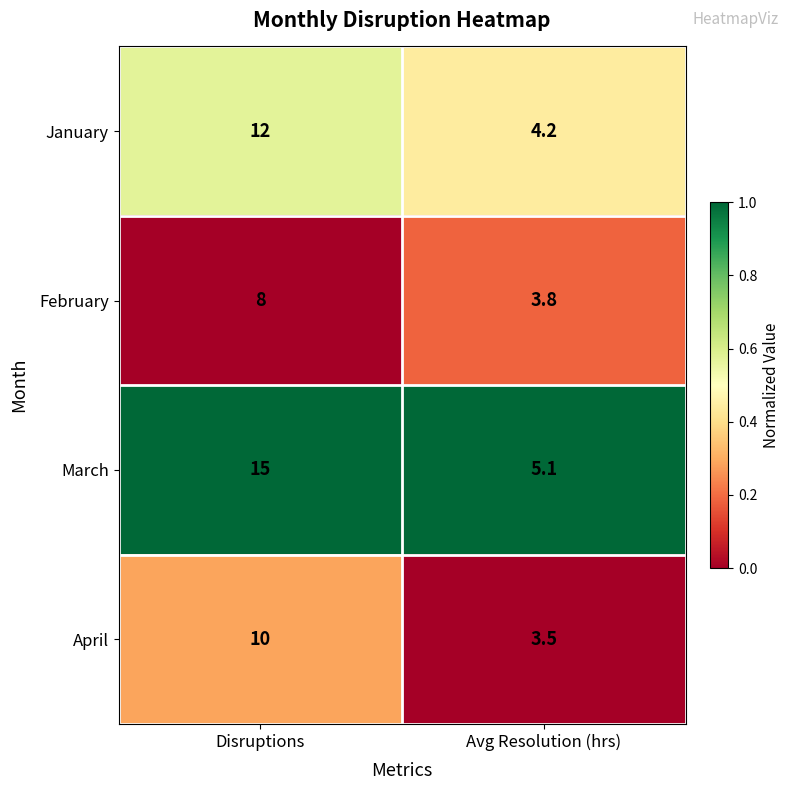

What is the total value across all series at Disruptions?

45.0